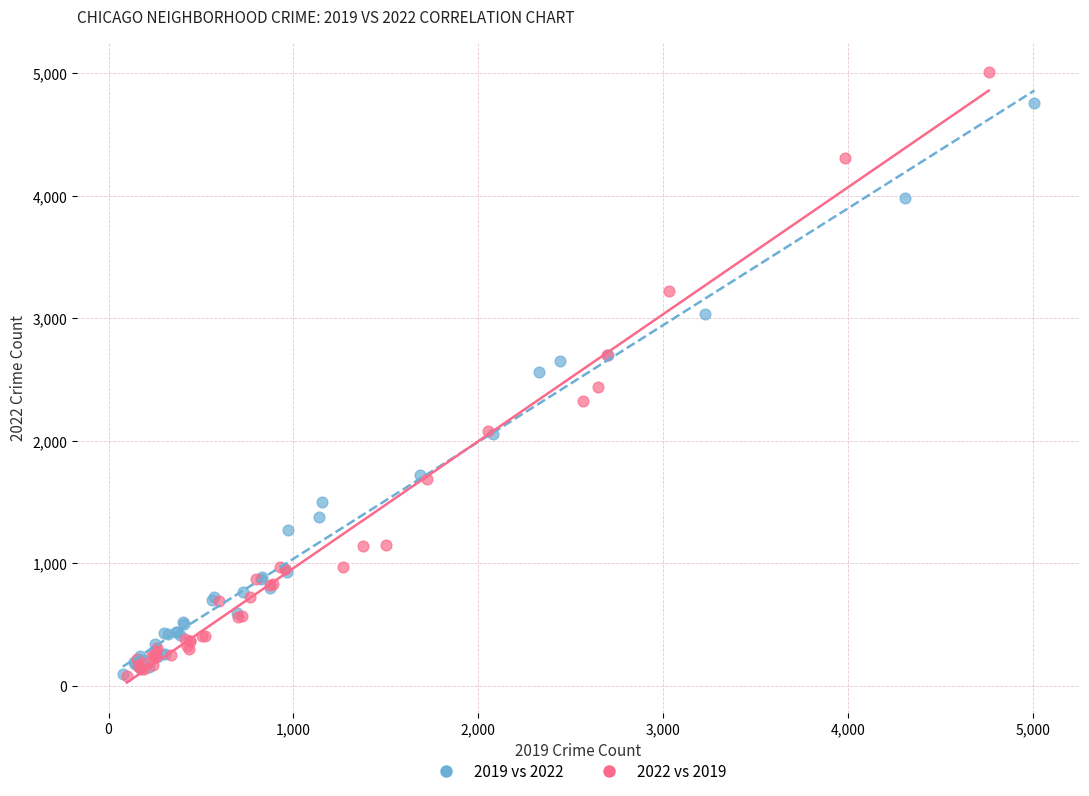

Which series reaches the maximum Y coordinate?

2022 vs 2019